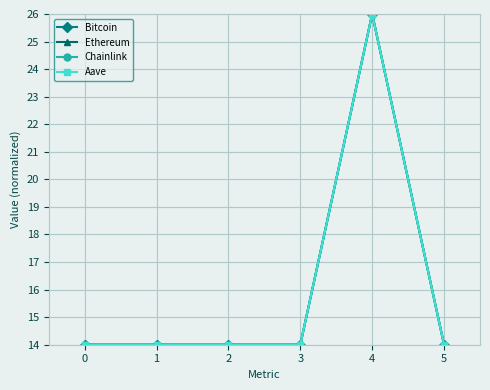

Count the number of categories in the chart.

6